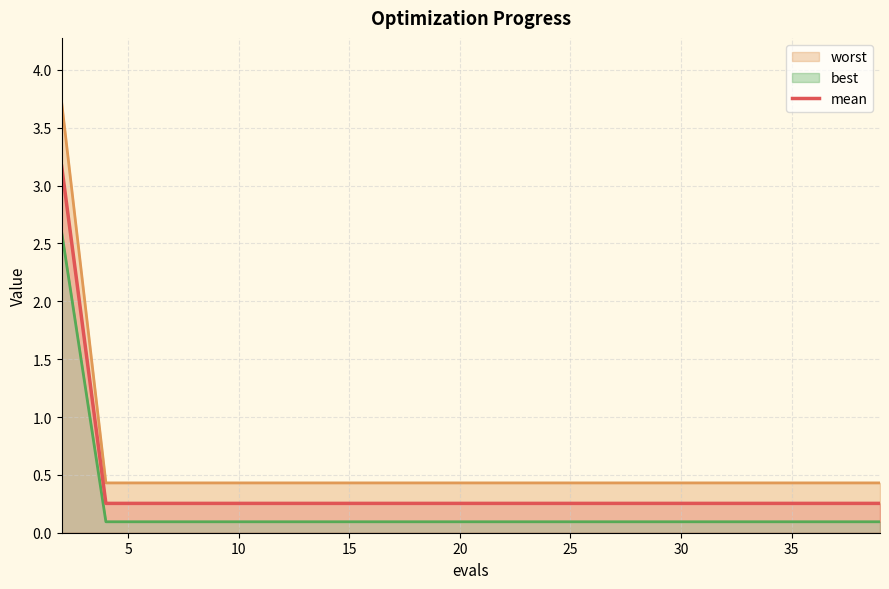

How many lines are shown in the chart?

1